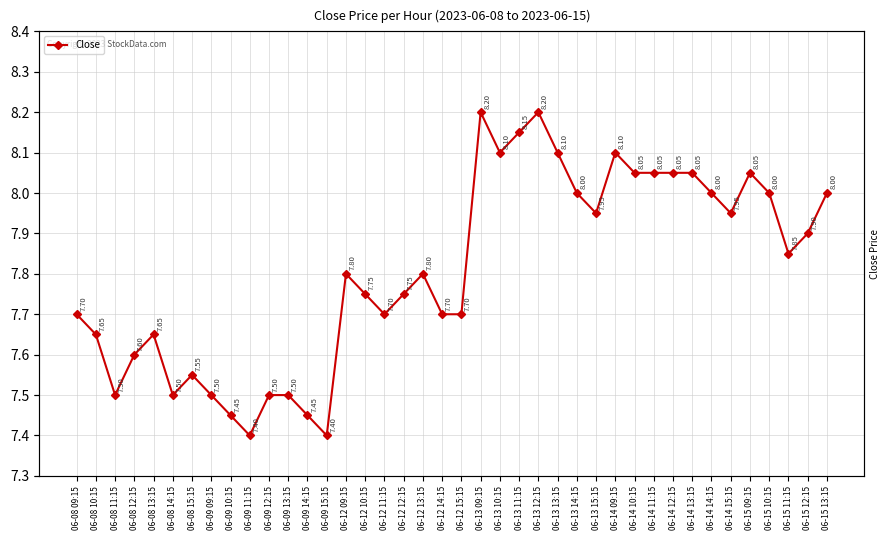

Does the chart have visible grid lines?

Yes